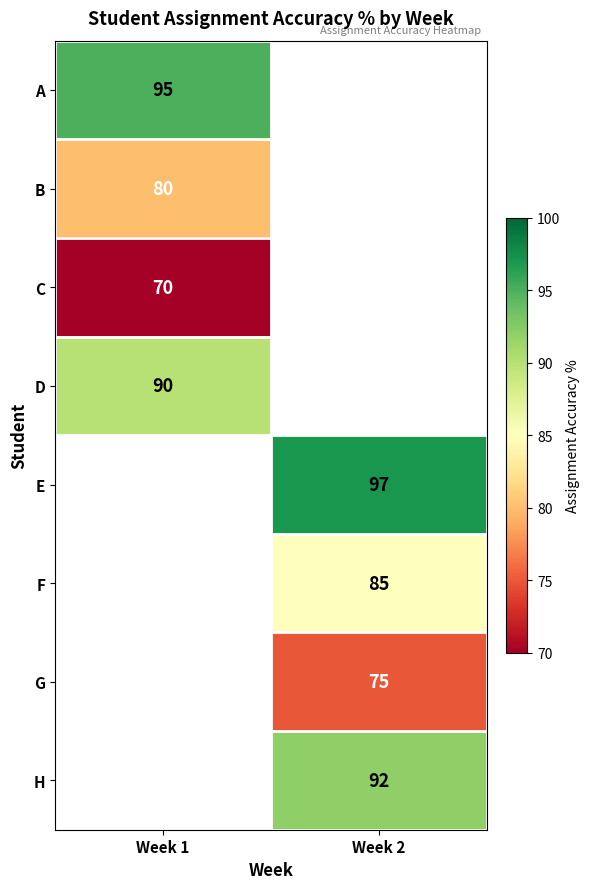

Between Week 2 and Week 1, which is larger?

Week 1